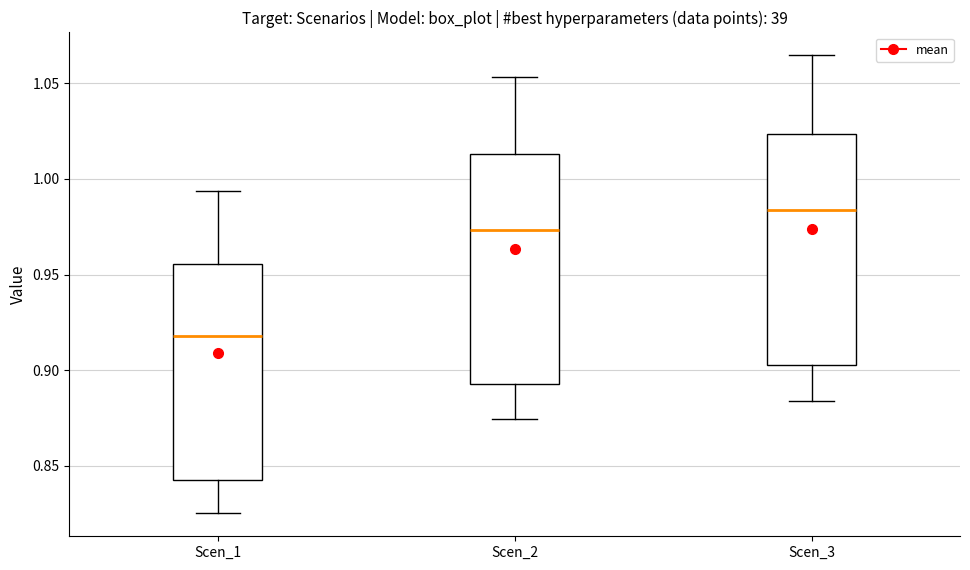

Reading left to right, read every box against the y-axis: the position of its median line, the range the box covers, and the ends of its whiskers. The values are not printed on the chart, so give them approximately, as read against the axis.

Scen_1: median 0.920, box 0.840 to 0.955, whiskers 0.825 to 0.995
Scen_2: median 0.975, box 0.895 to 1.015, whiskers 0.875 to 1.055
Scen_3: median 0.985, box 0.905 to 1.025, whiskers 0.885 to 1.065